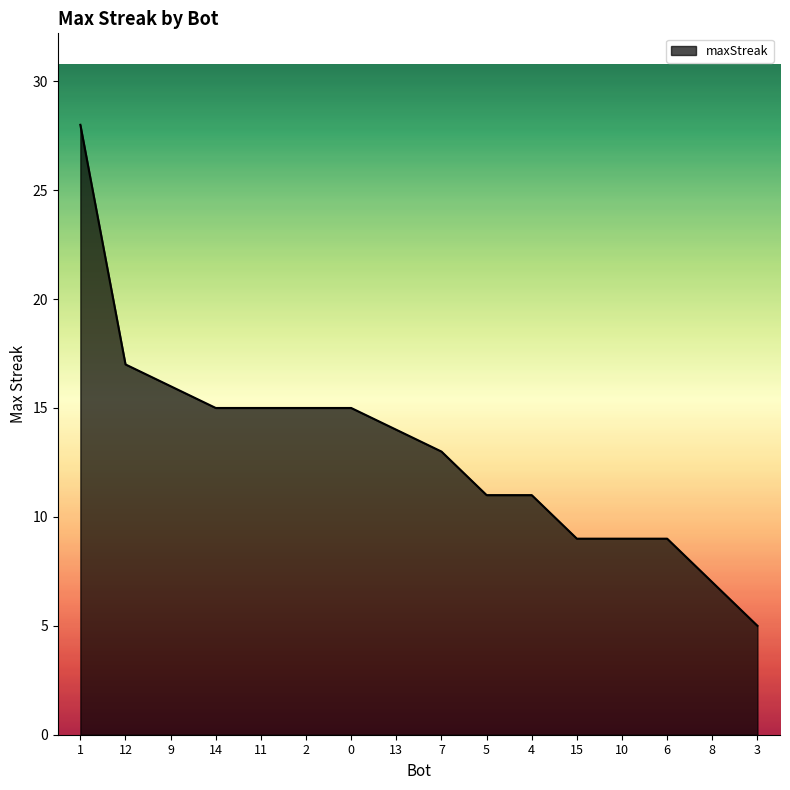

How many distinct data groups are displayed?

1